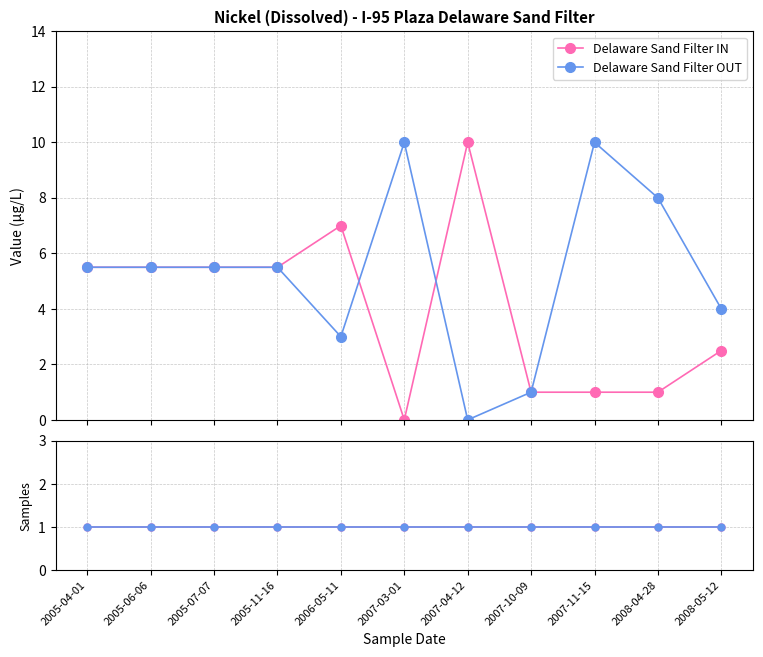

Between which two adjacent categories do Delaware Sand Filter IN and Delaware Sand Filter OUT first intersect?

2006-05-11 and 2007-03-01